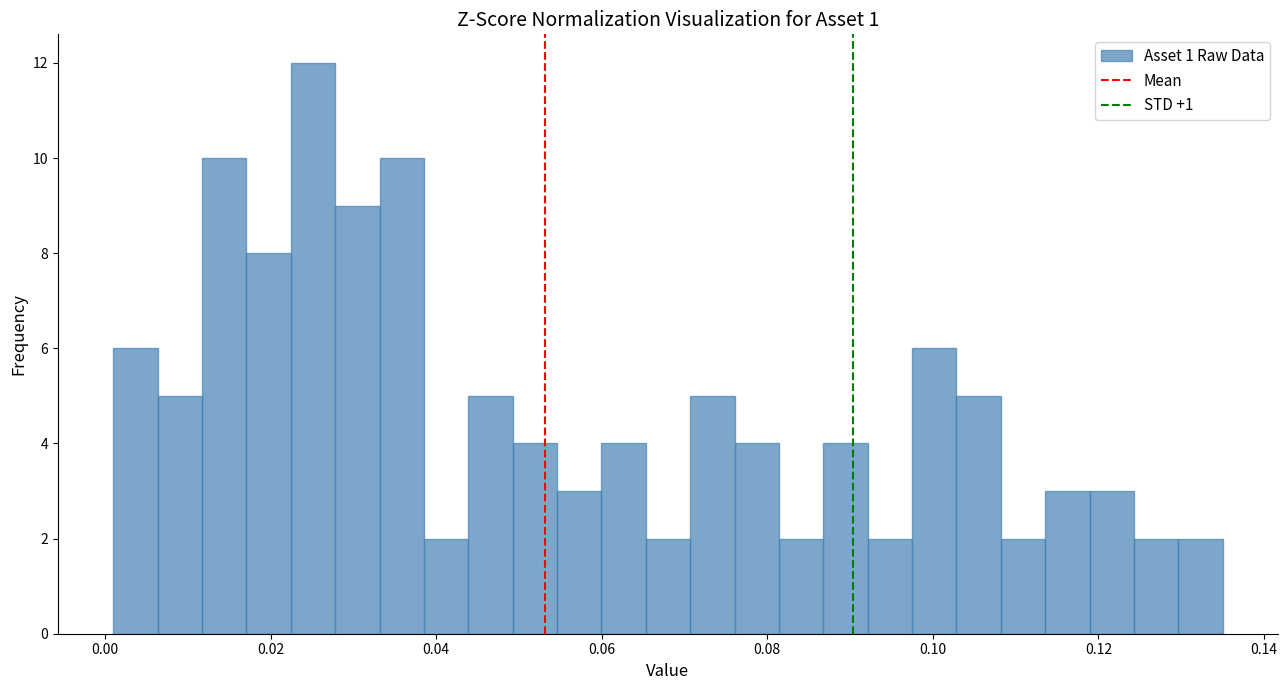

Read against the x-axis, roughly where is the centre of the tallest bar?

0.026